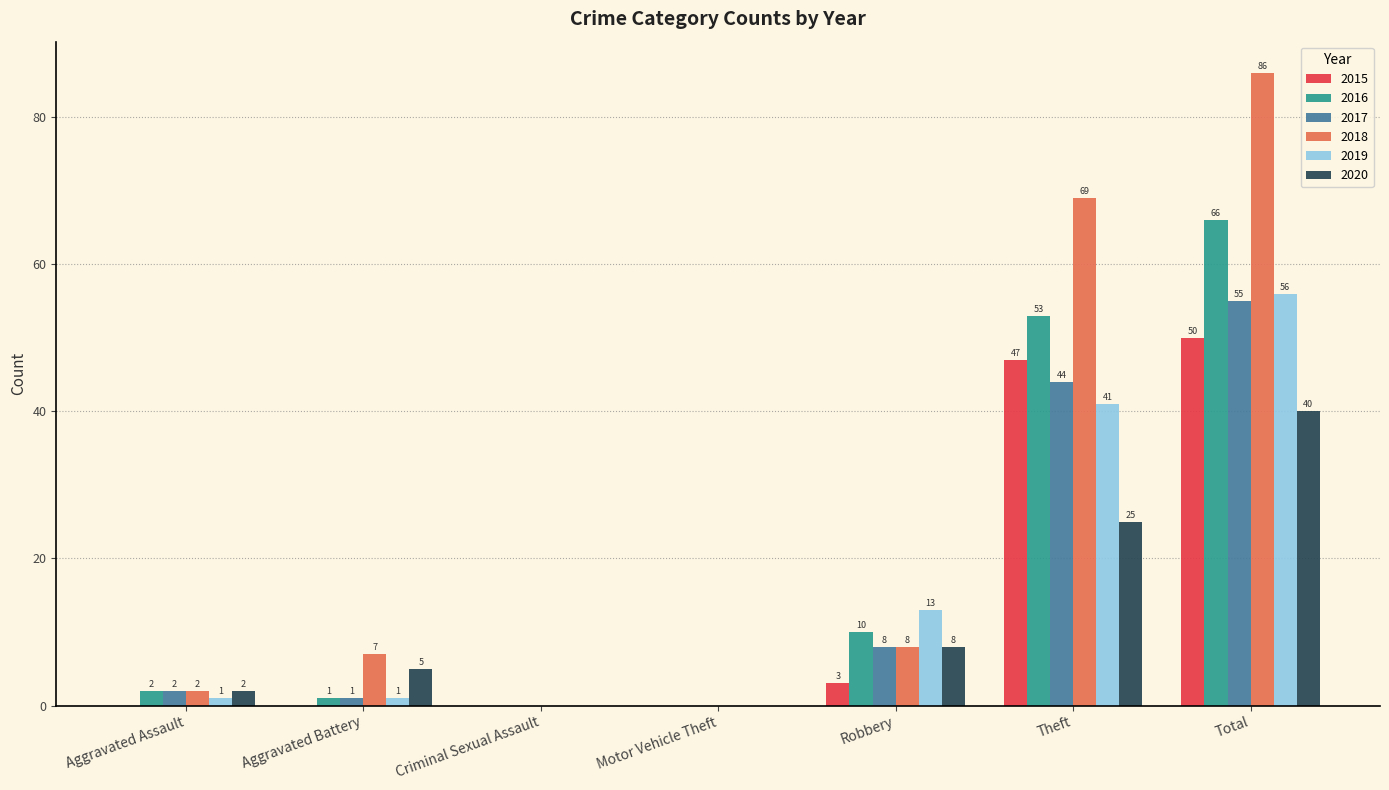

Count the number of data series in this chart.

6